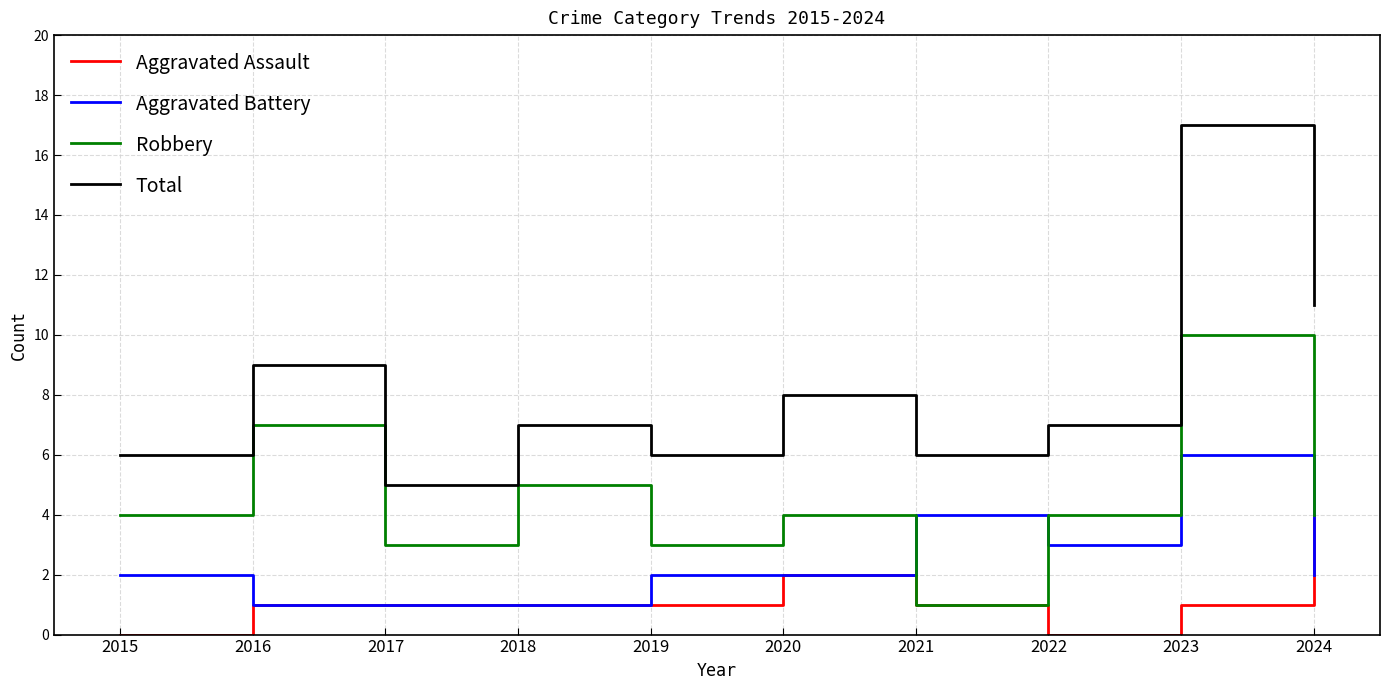

Is it true that Aggravated Assault equals 1 at 2019?

True